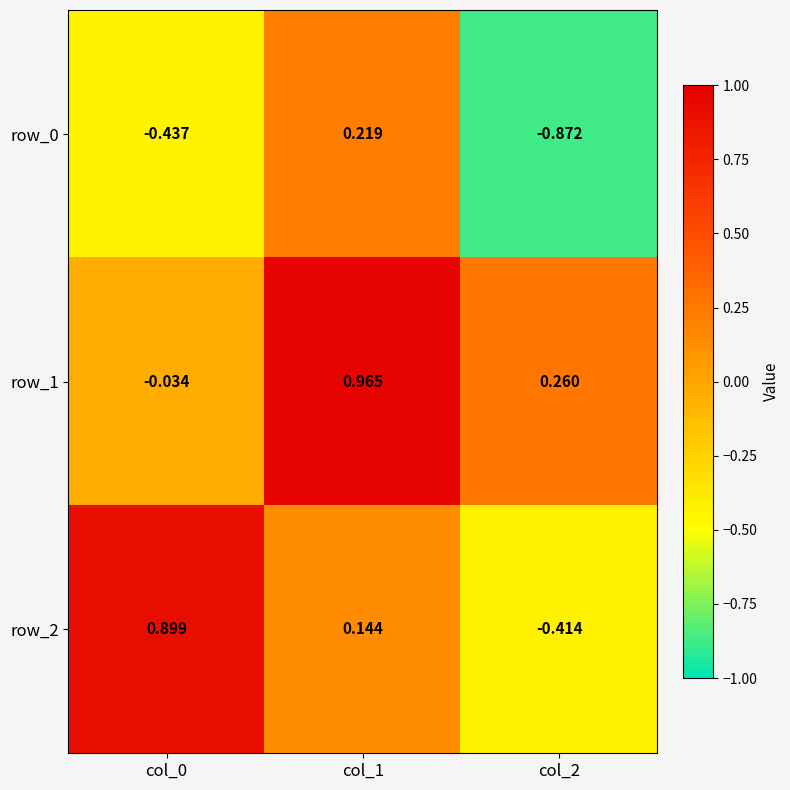

At which label is row_0 closest to 0?

col_1